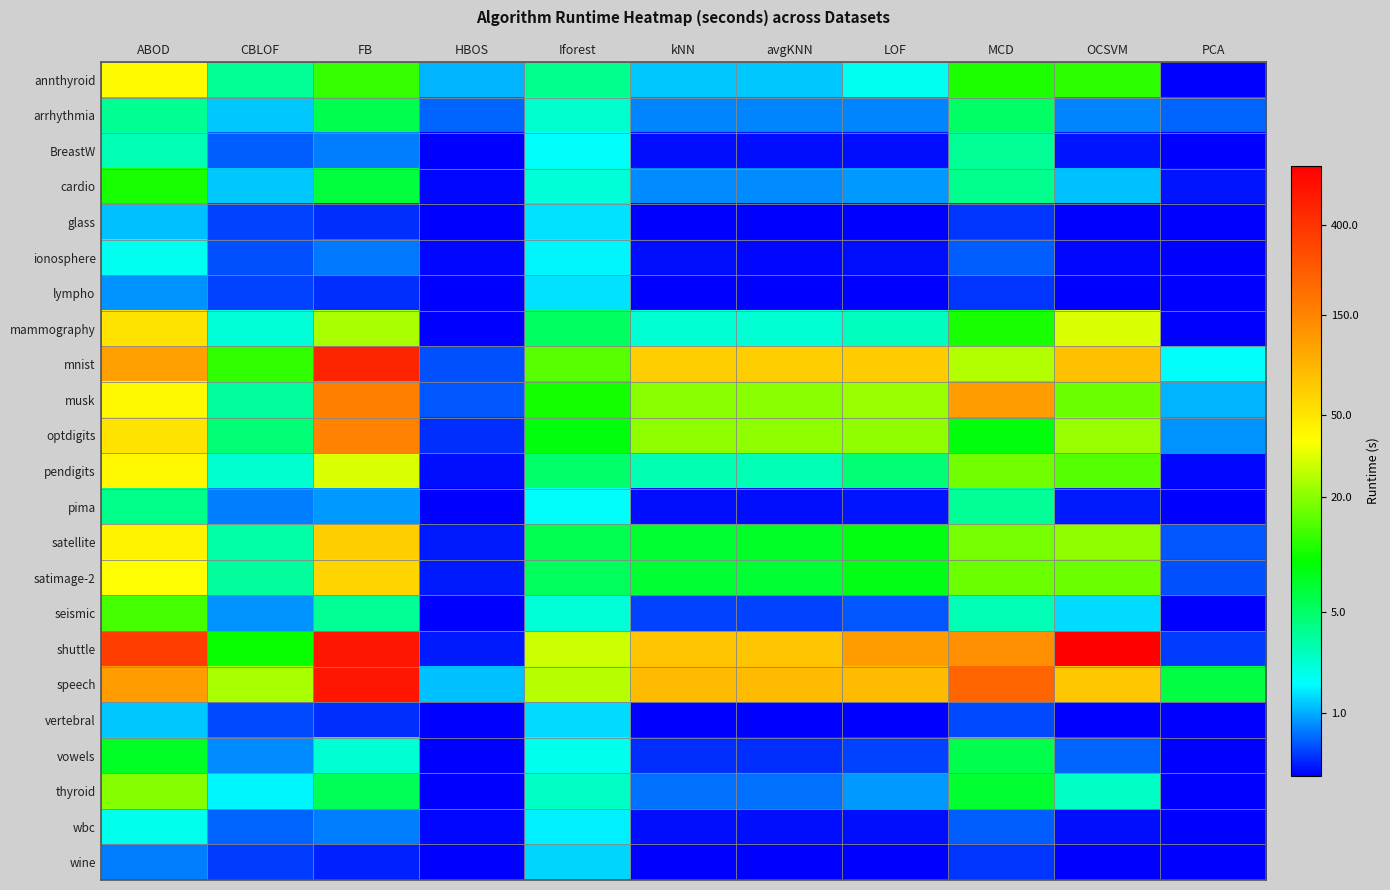

At how many categories does at least one series exceed 0?

11